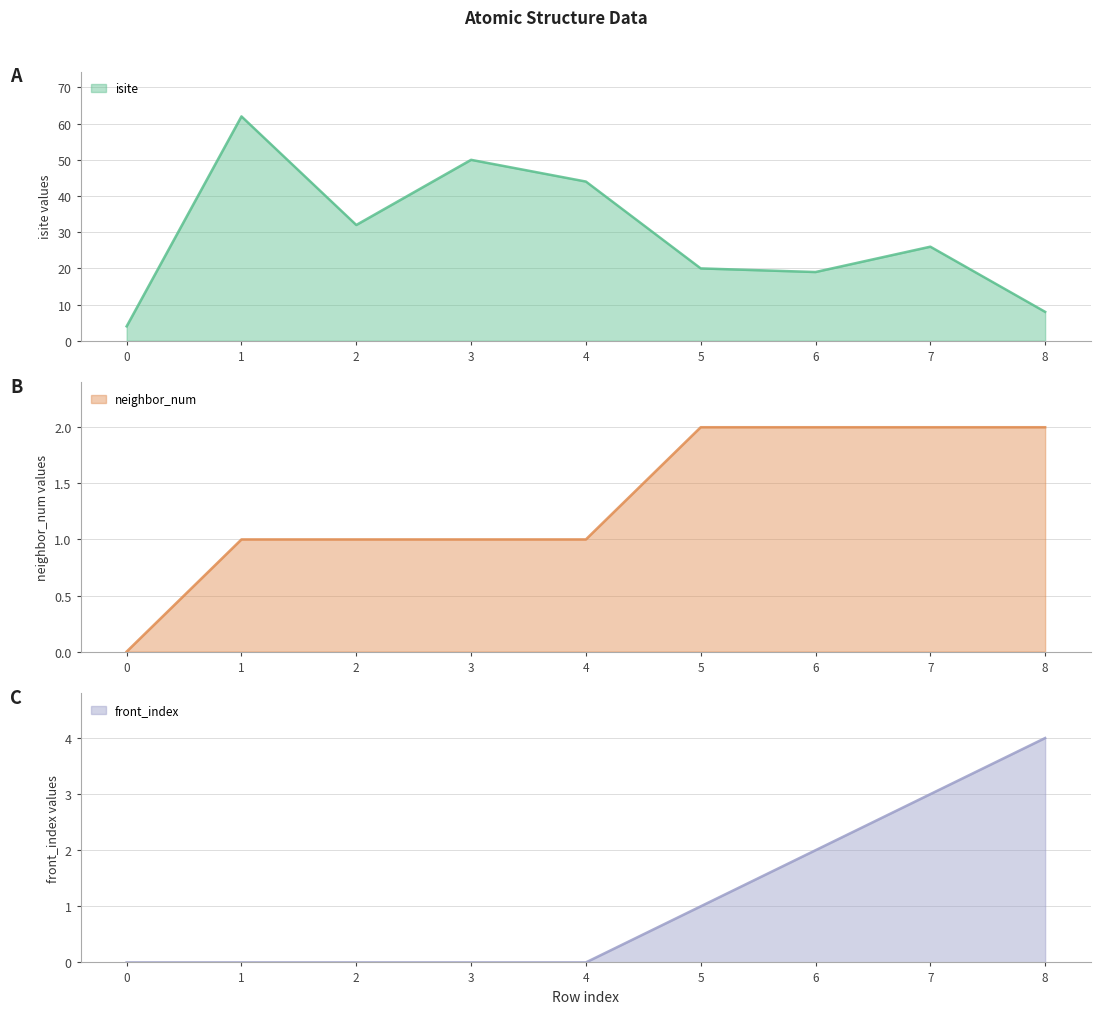

What is the sum of all neighbor_num values?

12